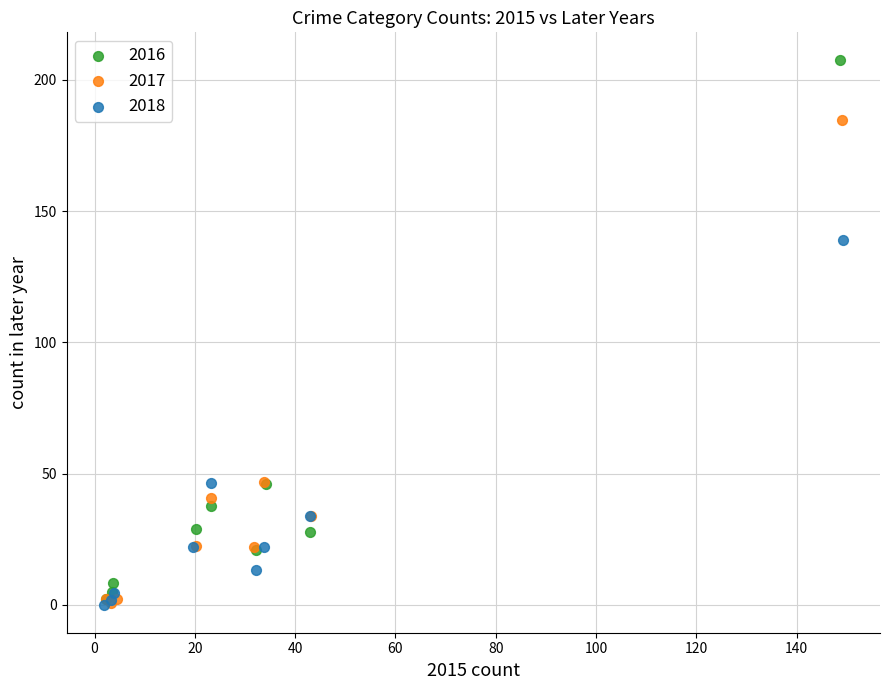

Which series reaches the maximum Y coordinate?

2016